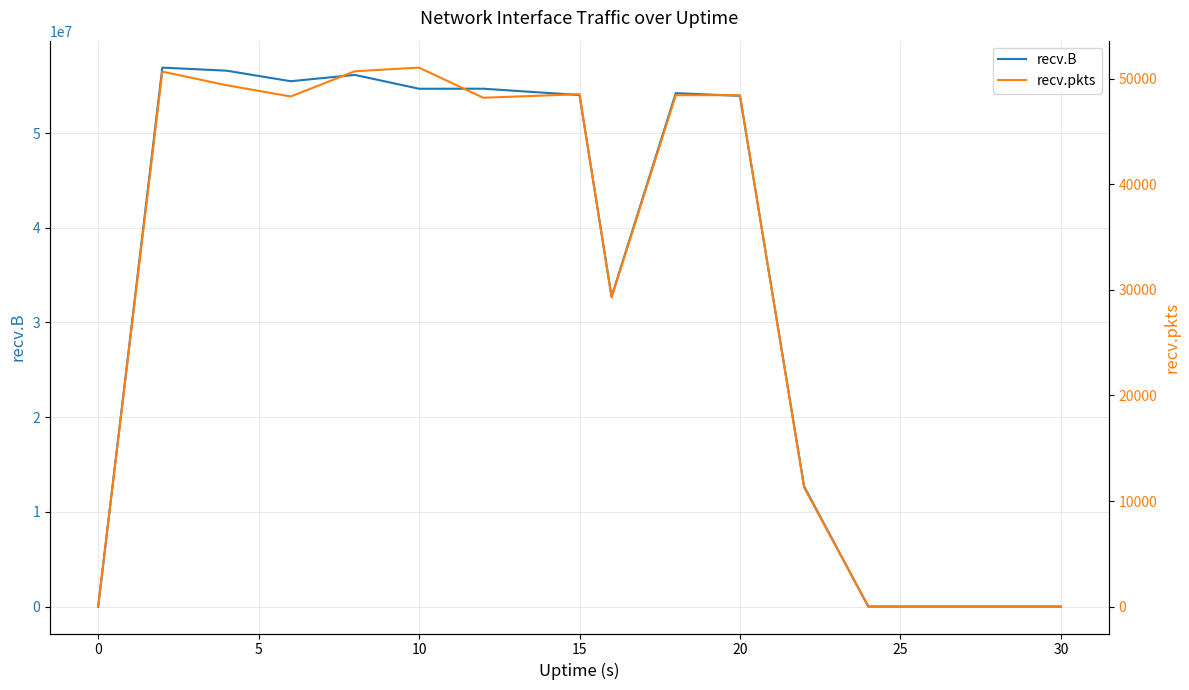

What are all the series names shown in the legend?

recv.B, recv.pkts